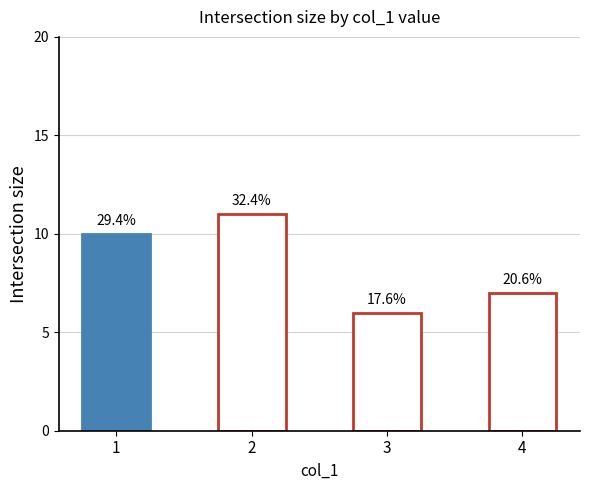

Are the bars horizontal?

No